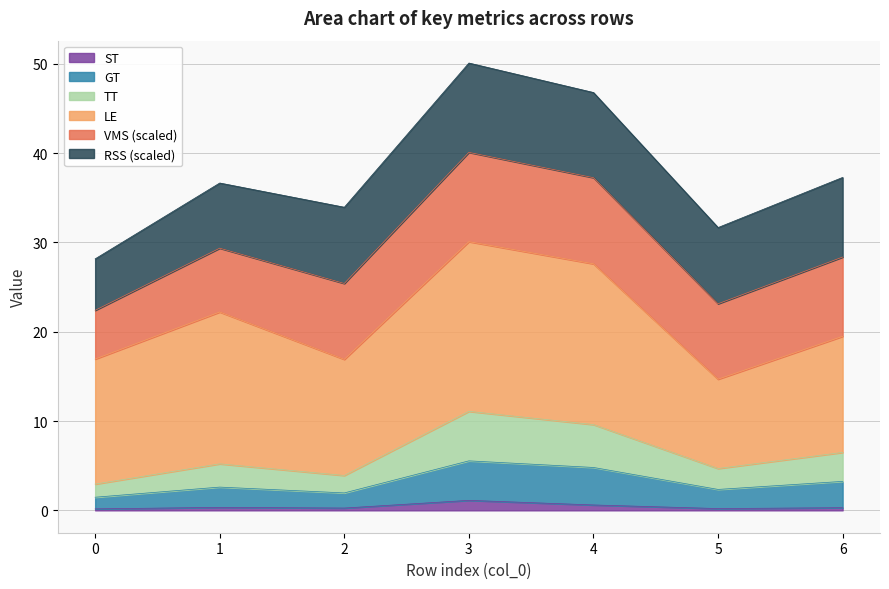

What is the lowest value of the ST series?

0.2